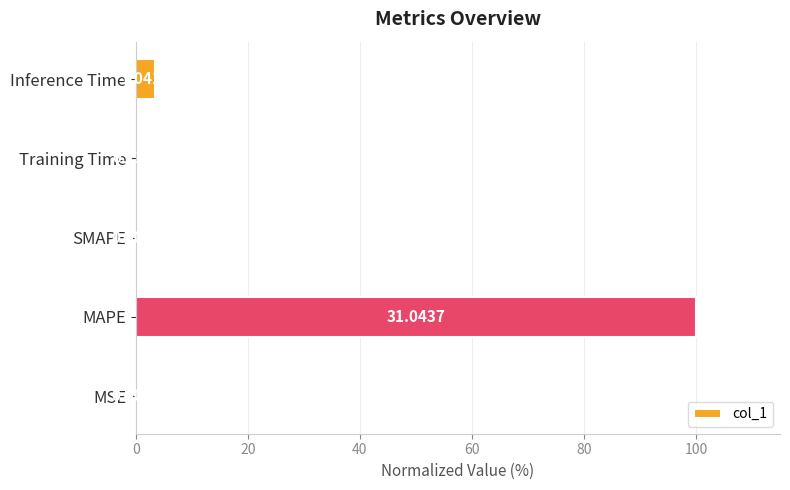

Are the bars horizontal?

Yes